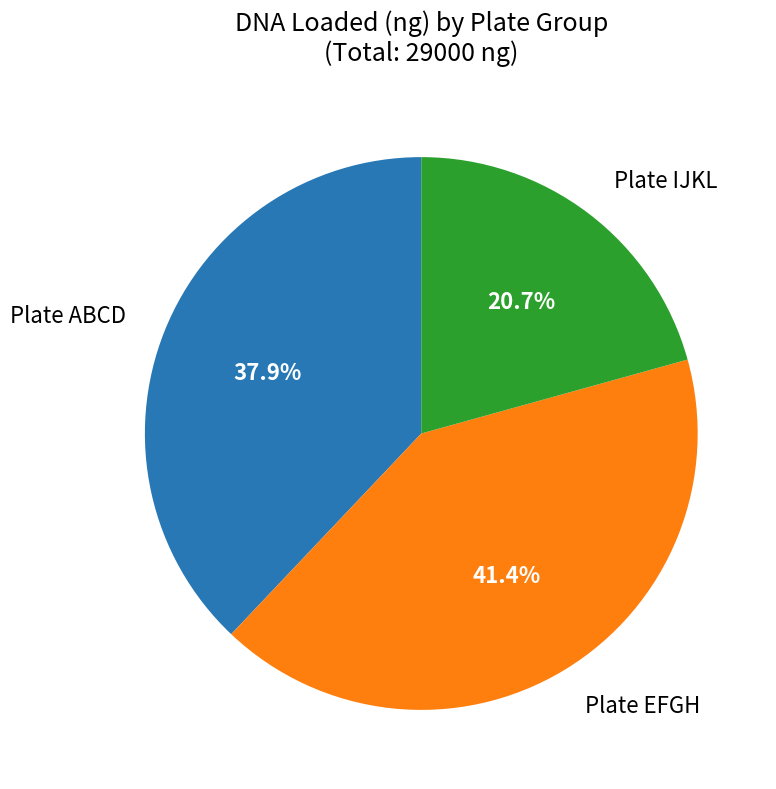

Does any single category account for the majority?

No